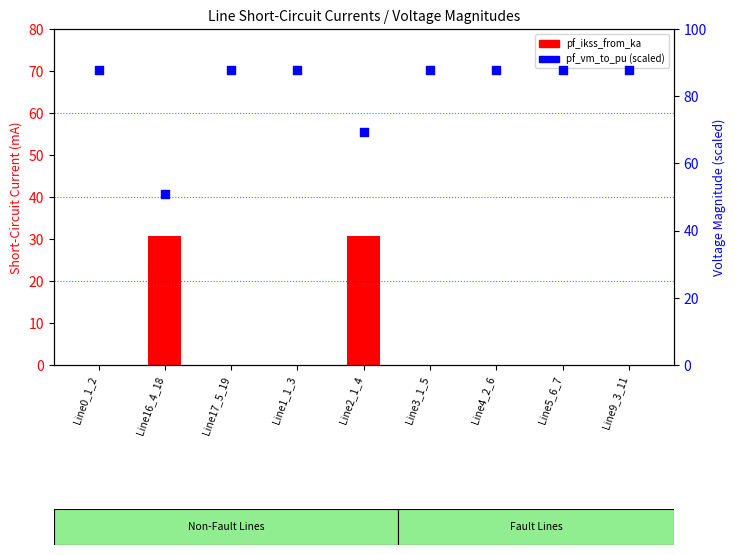

Which series contains the lowest Y value?

pf_ikss_from_ka (mA)